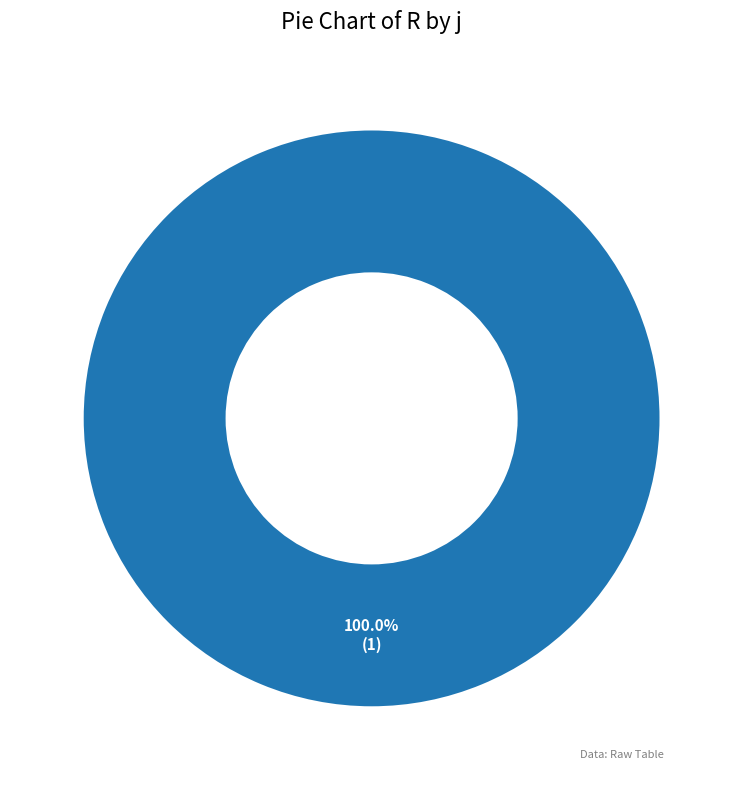

How many segments does this pie chart have?

1